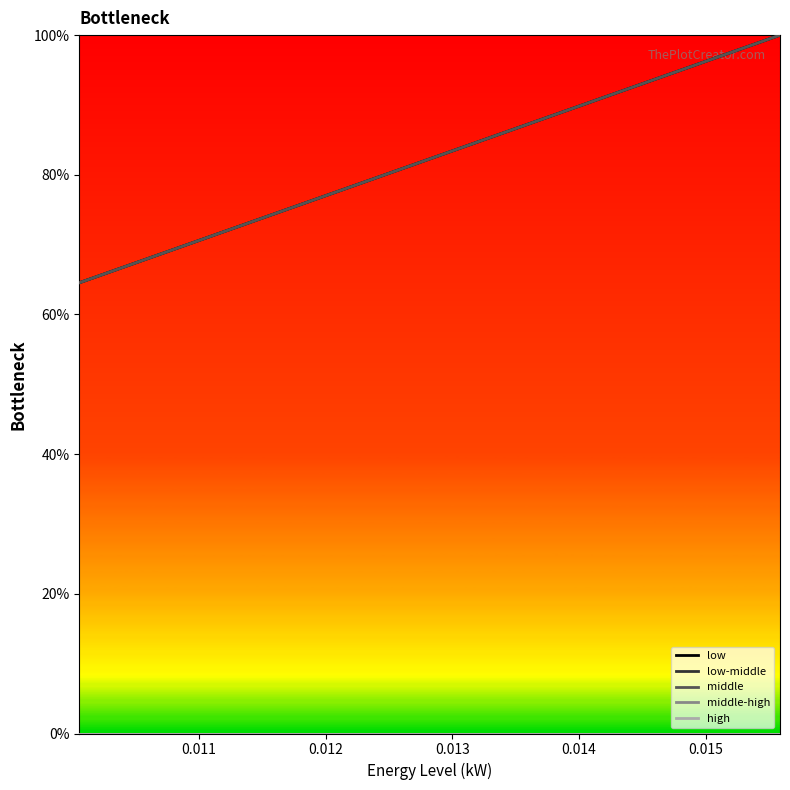

Does the chart display data point markers on the line(s)?

No